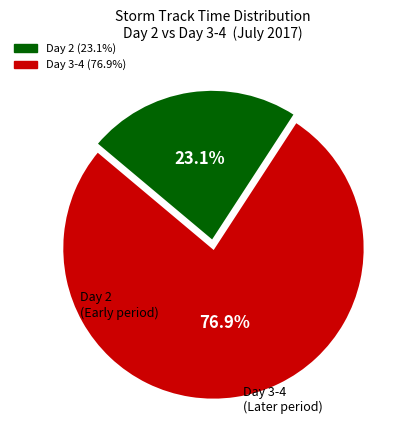

Does any single category account for the majority?

Yes